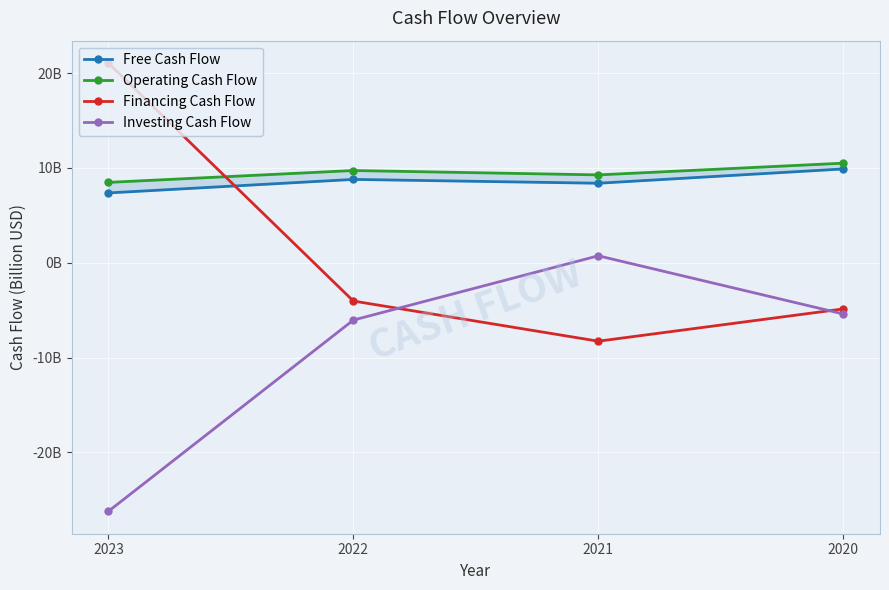

Rank the series by their maximum value, from highest to lowest.

Financing Cash Flow, Operating Cash Flow, Free Cash Flow, Investing Cash Flow